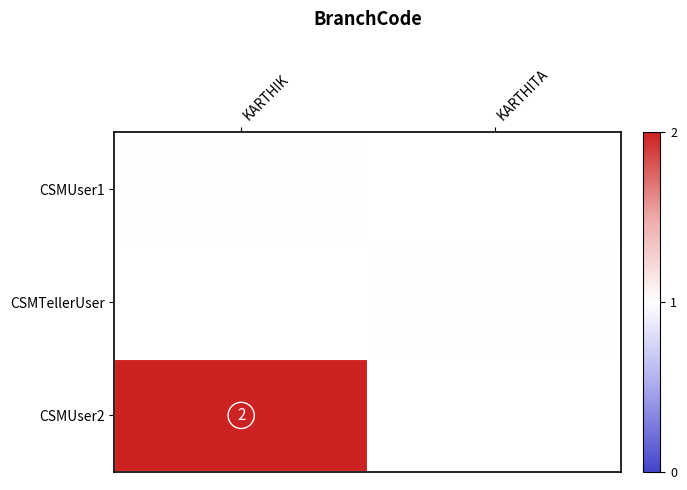

Is the value of CSMUser2 at KARTHIK greater than the value of CSMTellerUser at KARTHITA?

Yes